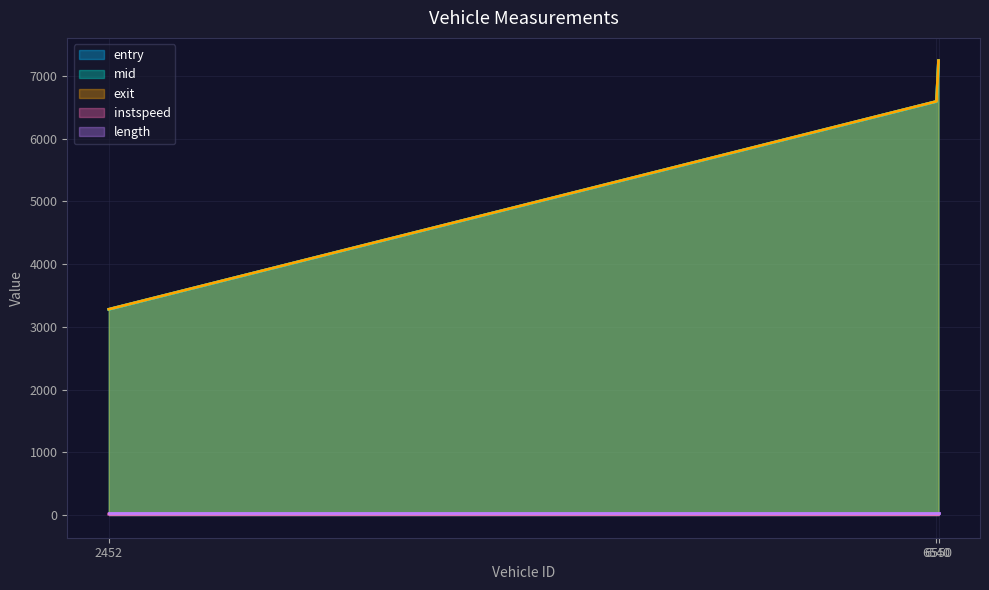

At which category does the chart reach its peak across all series?

6550